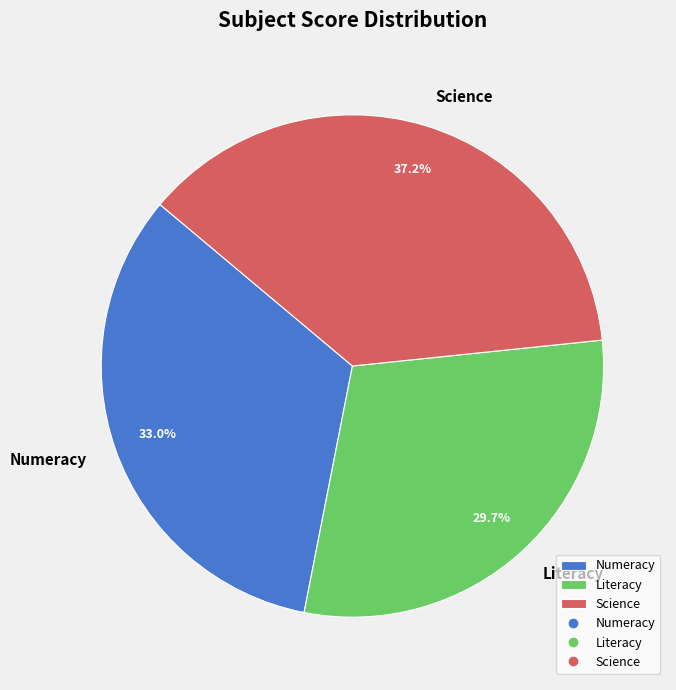

Is it true that Science is 37% of the pie?

True